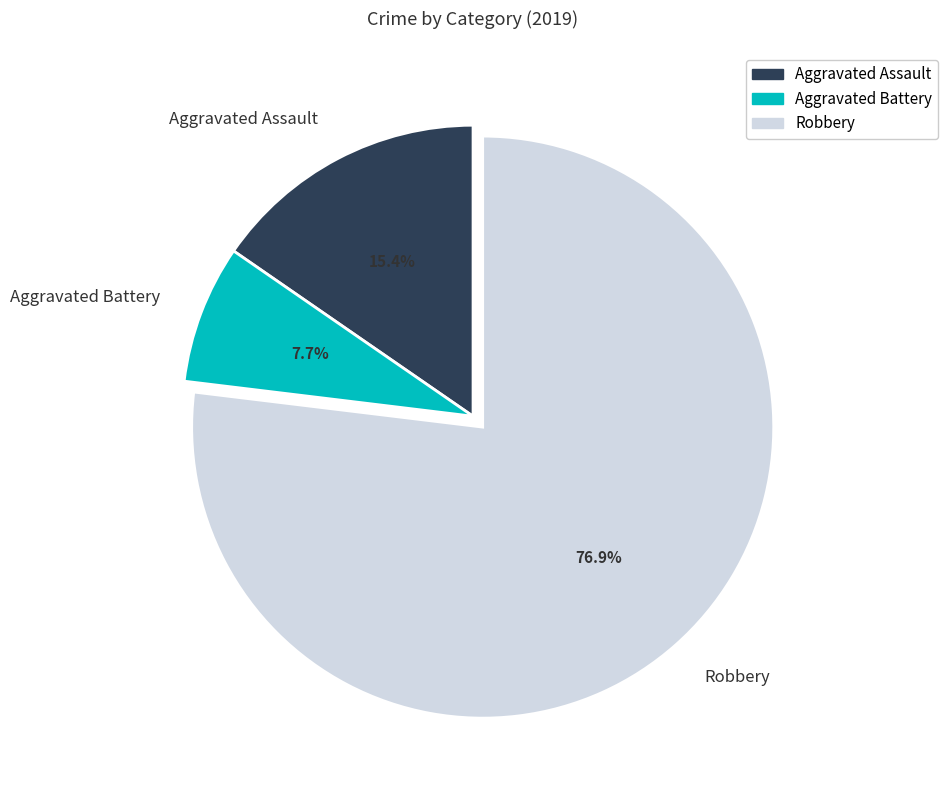

Which slice is the smallest?

Aggravated Battery